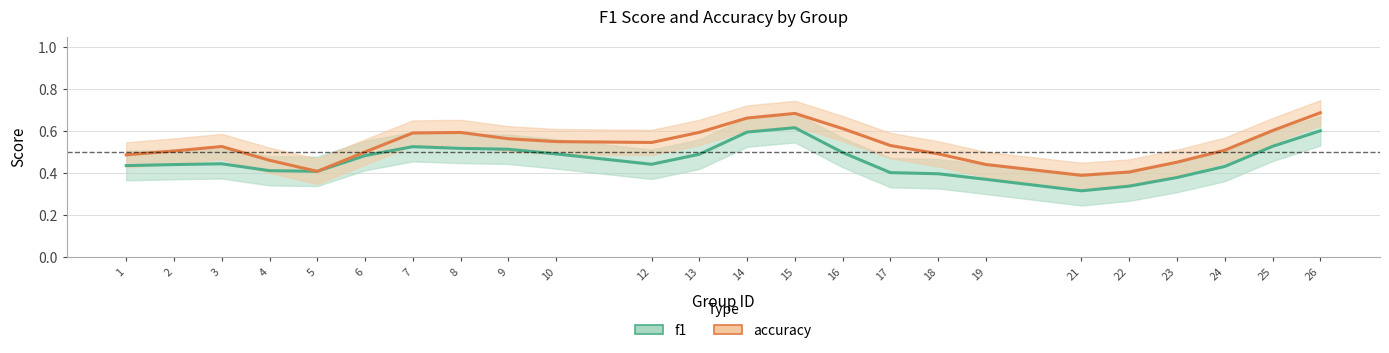

Which series ends up on top after the final intersection of accuracy and f1?

accuracy